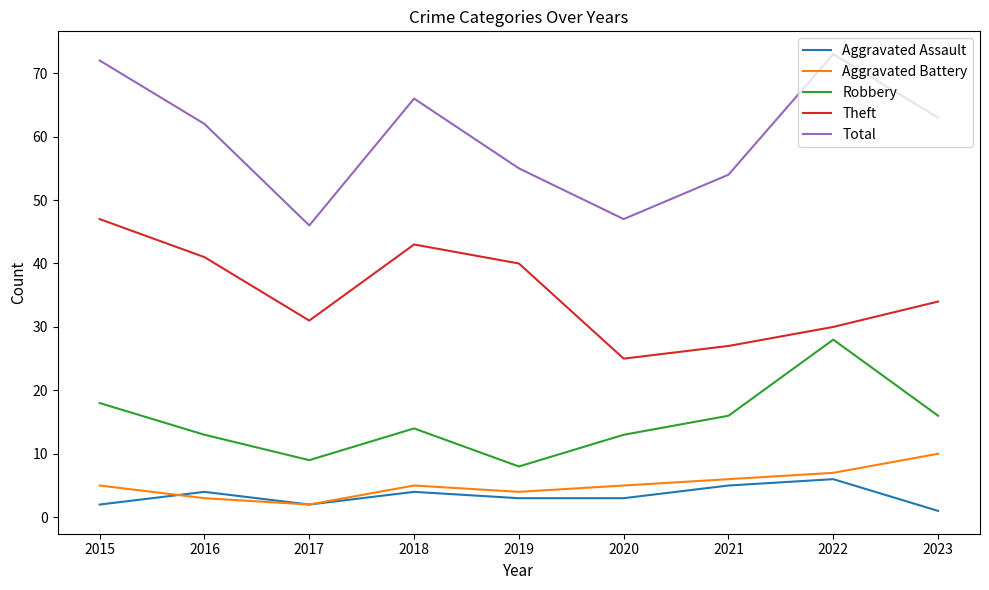

The Theft series shows 27 at 2021. True or false?

True